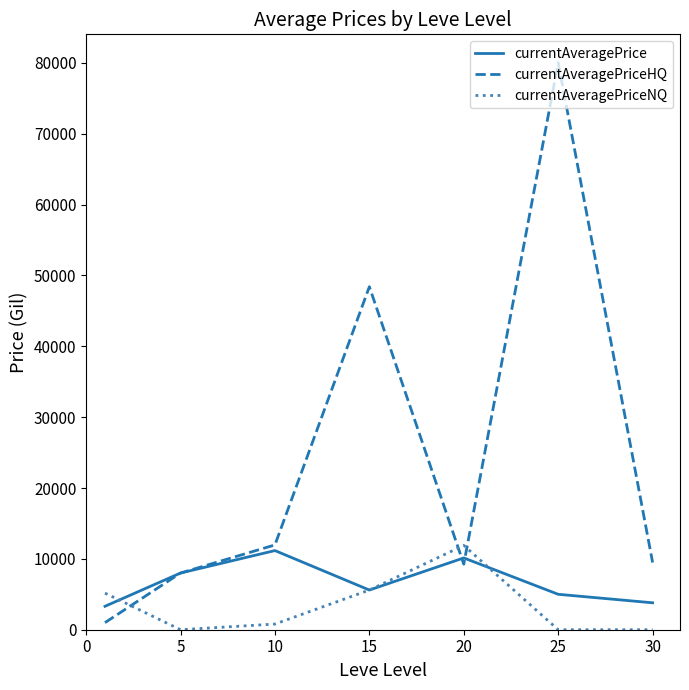

What is the difference between the second highest and minimum values in the currentAveragePriceHQ series?

47410